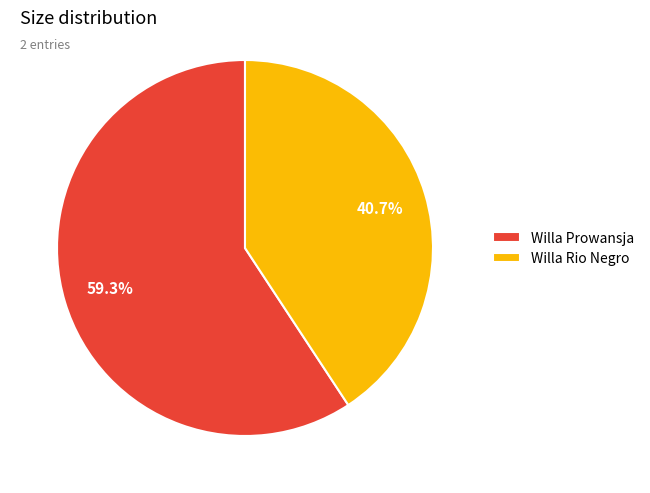

Count the number of slices in the pie.

2